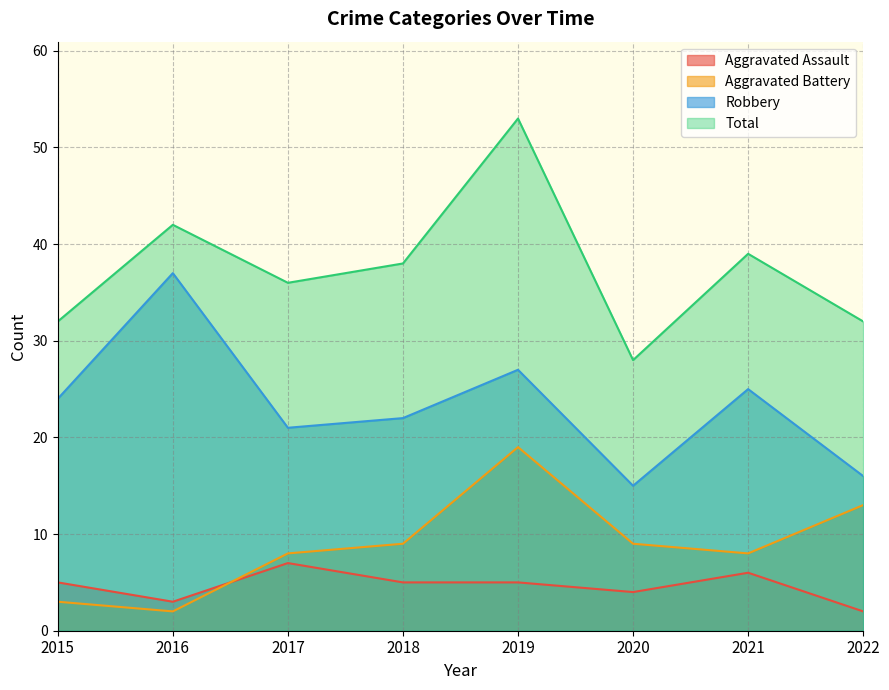

Where is the first local maximum for Robbery?

2016